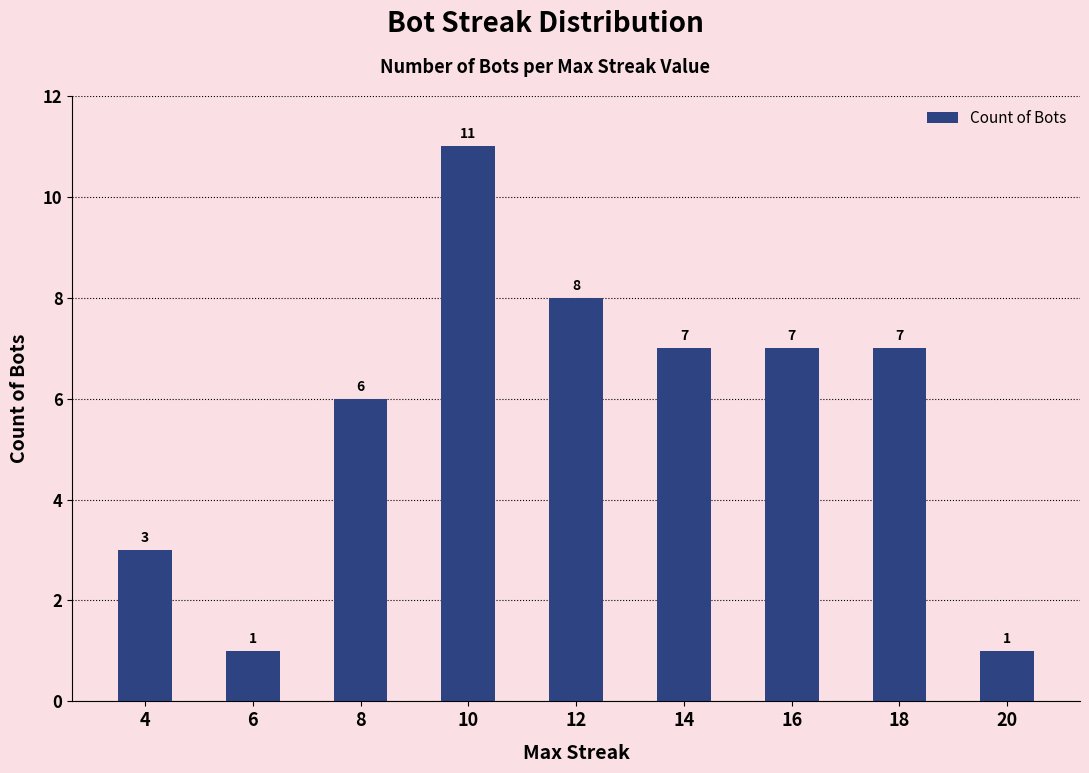

What is the value of the 3rd bar from the left?

6